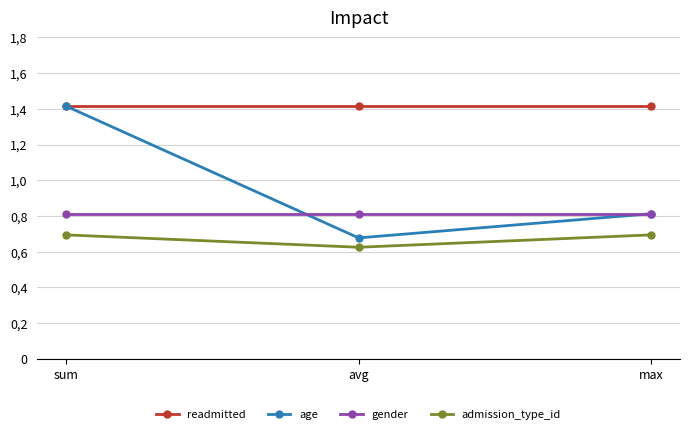

List the series in order of their overall mean, lowest first.

admission_type_id, gender, age, readmitted